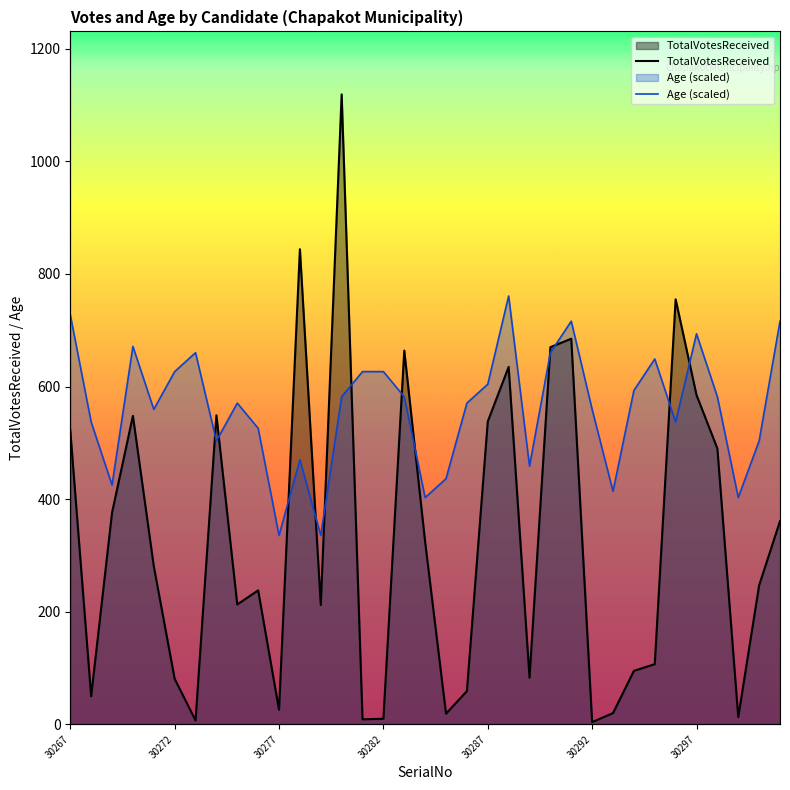

How many intersections are there between Age (scaled) and TotalVotesReceived?

12